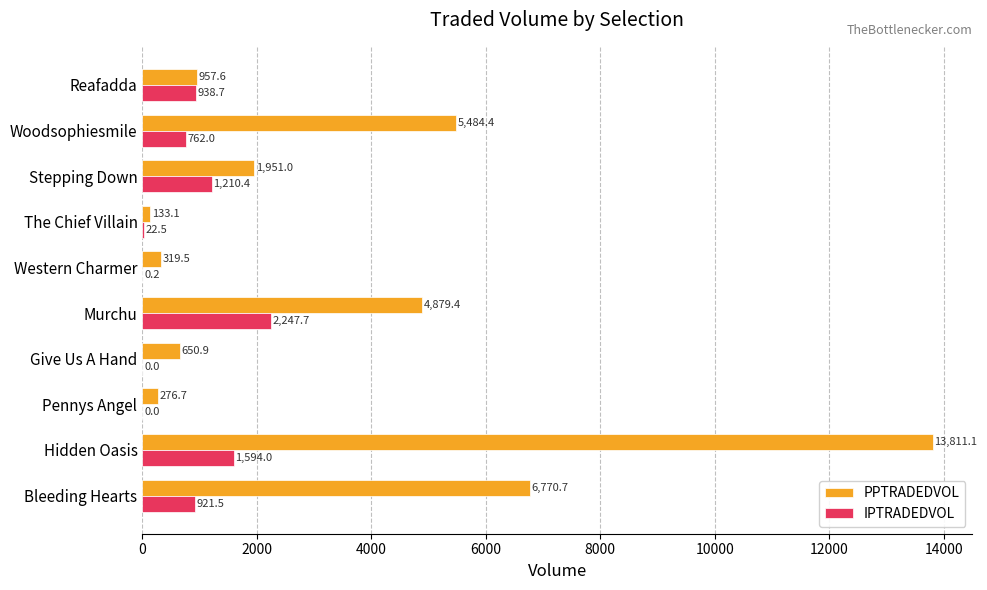

What is the maximum value for IPTRADEDVOL?

2247.7